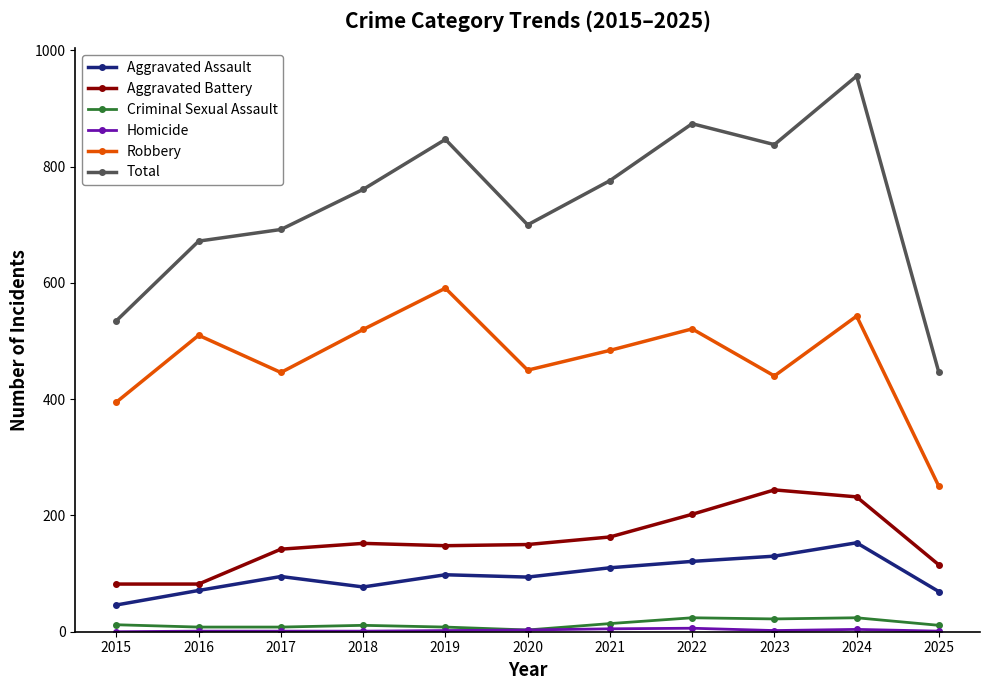

Is this an area chart (filled region under the line)?

No